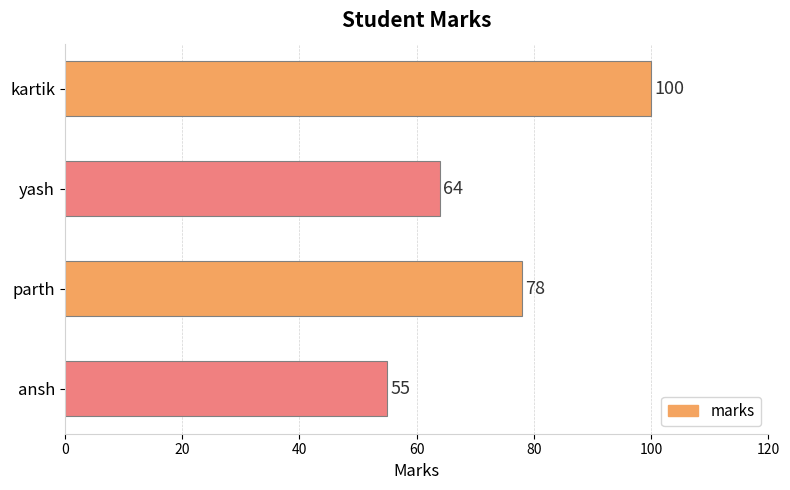

Does the chart contain any negative values?

No